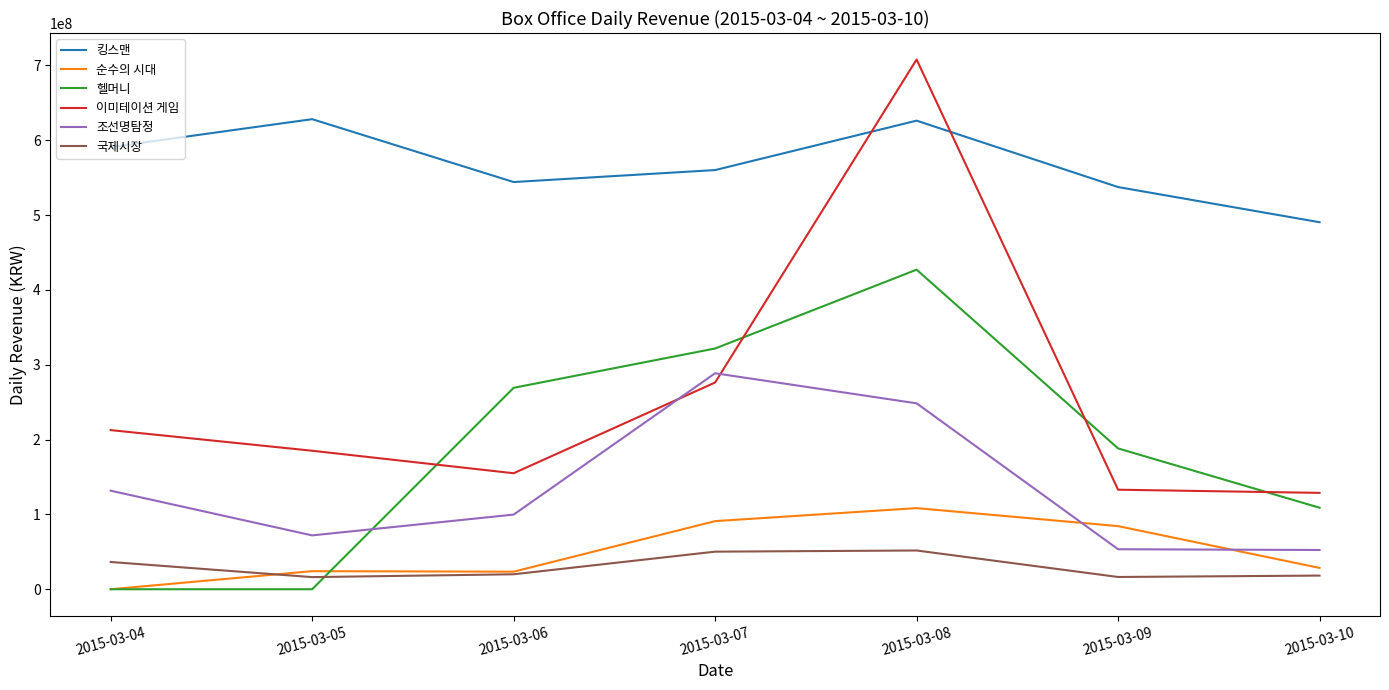

What is the spread (max minus min) of values at 2015-03-05?

628272651